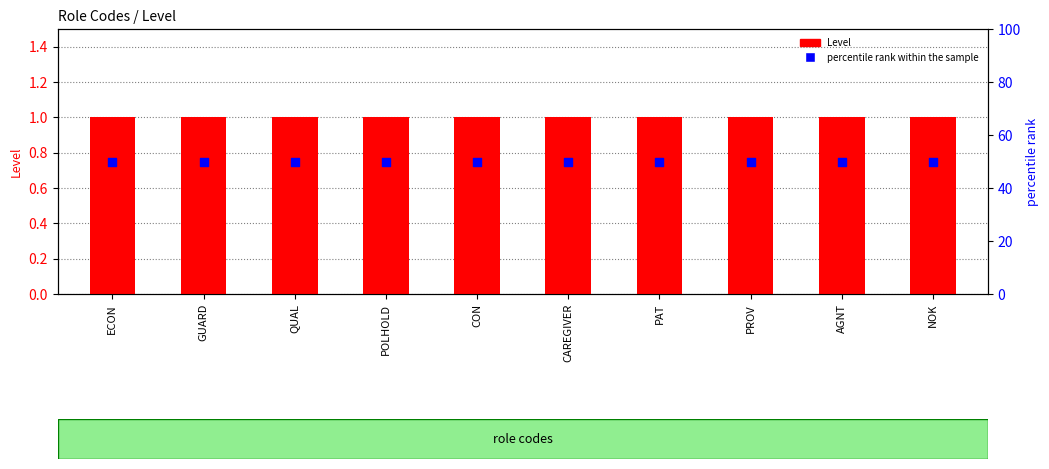

Which series reaches the minimum Y coordinate?

Level